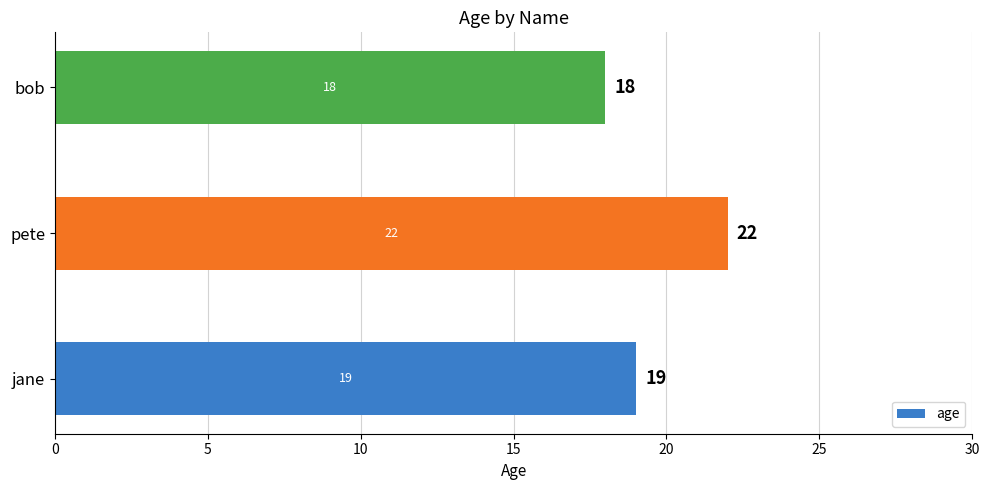

List the labels in order of value, largest first.

pete, jane, bob